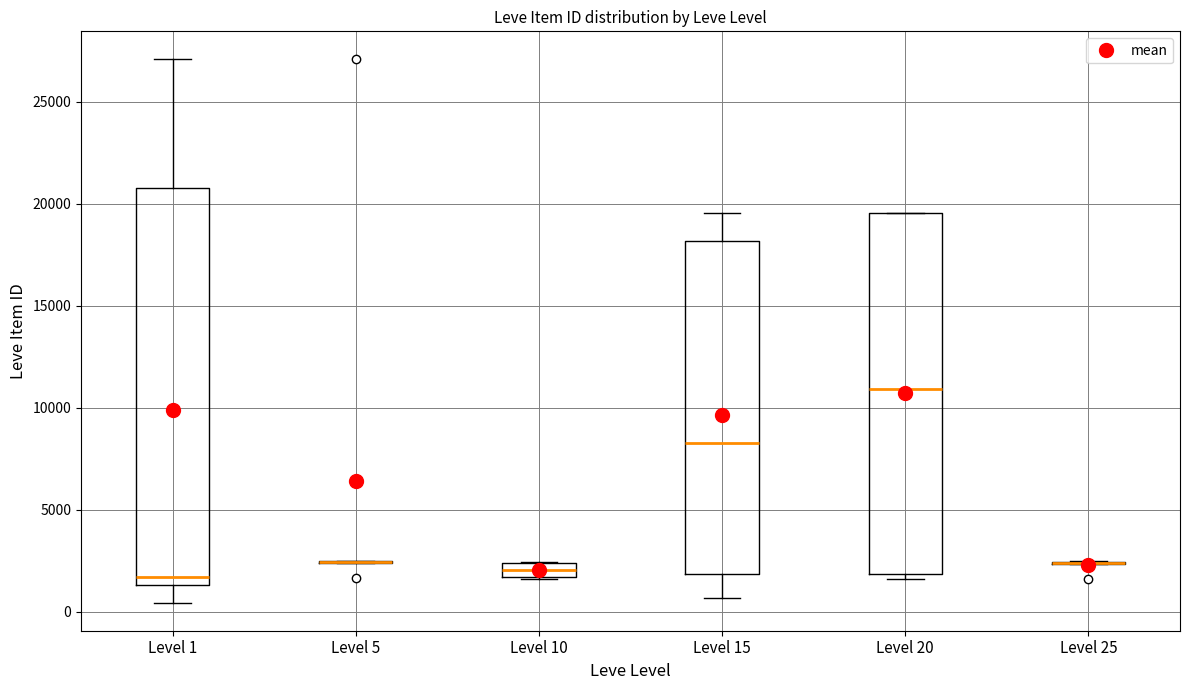

Where does the upper whisker of the box for Level 15 end on the y-axis? The values are not printed on the chart, so give them approximately, as read against the axis.

19500